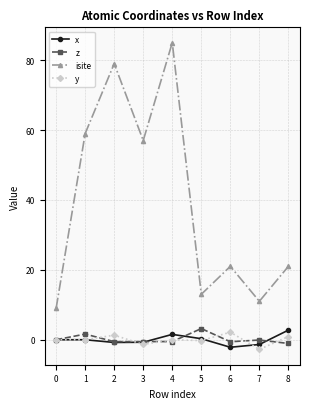

What value does the x series have at 3?

-0.7